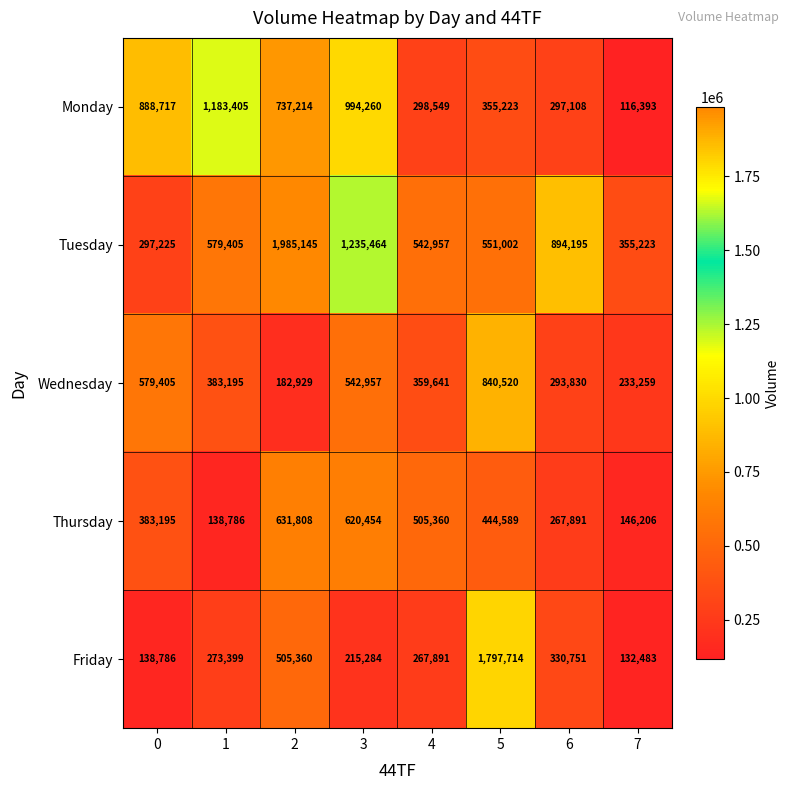

How many series are shown in this chart?

5